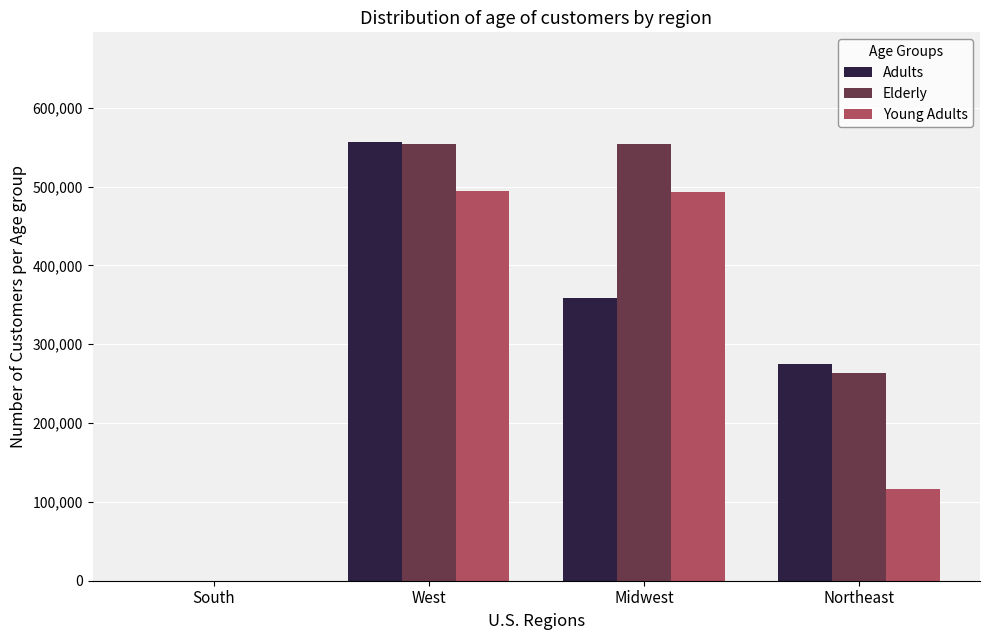

What is the difference between the Adults values at Midwest and West?

198000